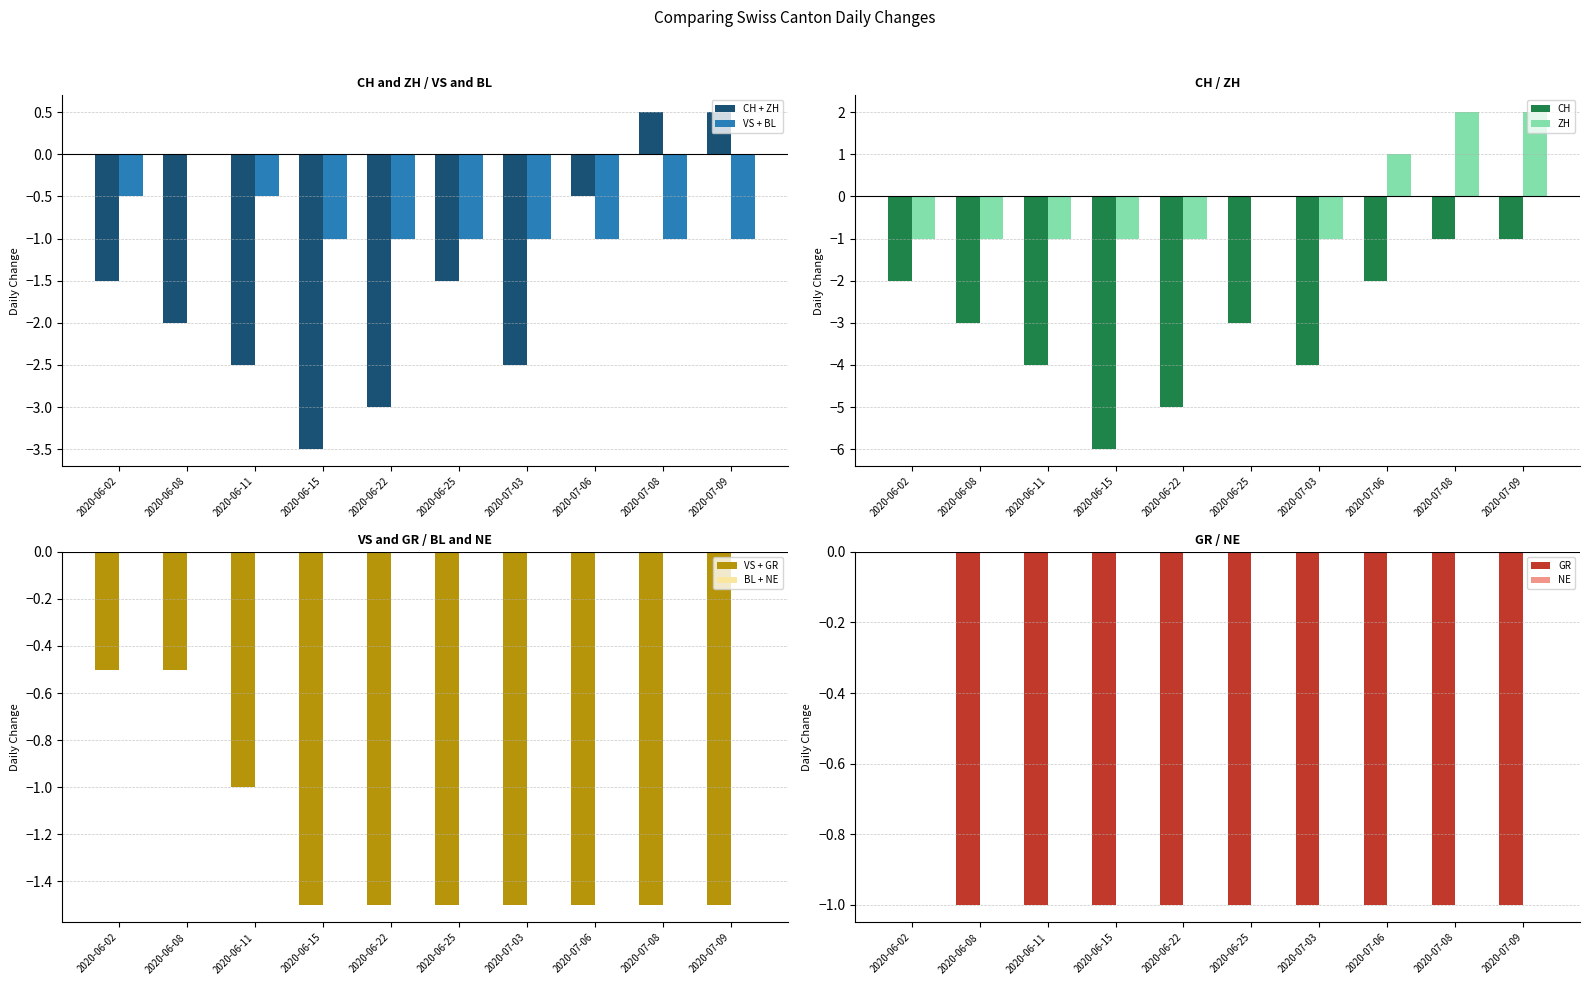

At which label does CH reach its minimum?

2020-06-15